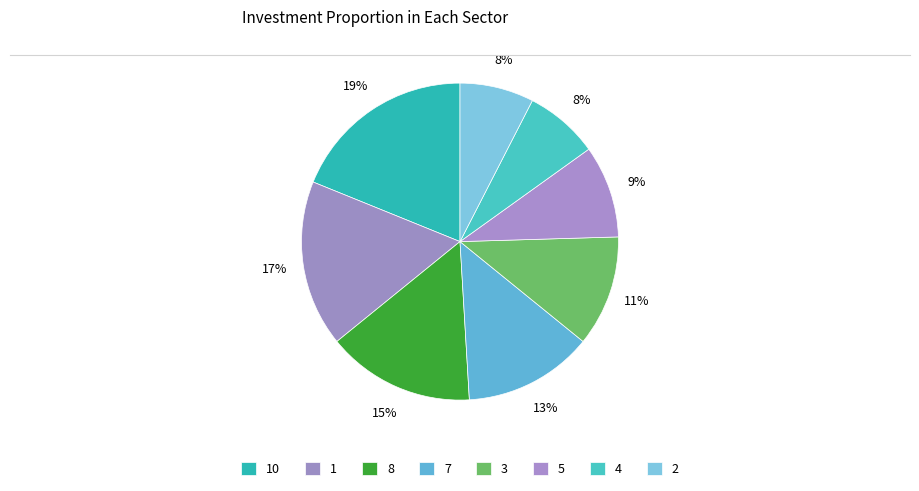

Count the number of slices in the pie.

8